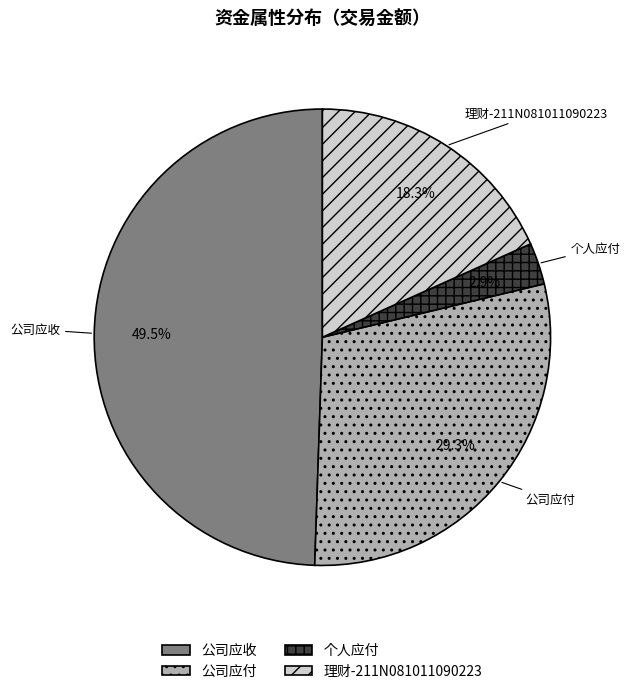

Rank the categories by value from highest to lowest.

公司应收, 公司应付, 理财-211N081011090223, 个人应付